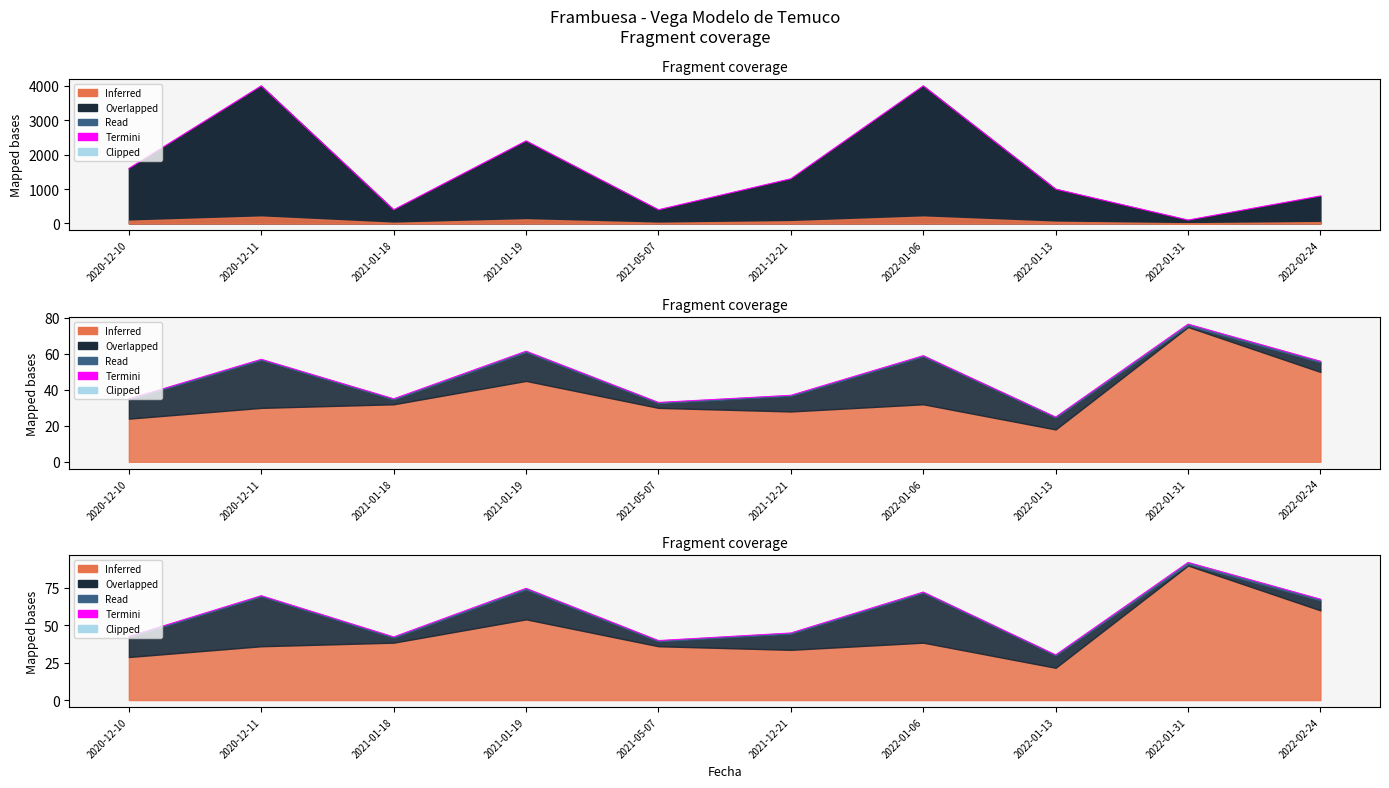

Reading right to left, transcribe all the data shown in this chart.

67.5	92.1	30.2	72.3	44.9	39.8	74.8	42.3	69.8	42.5